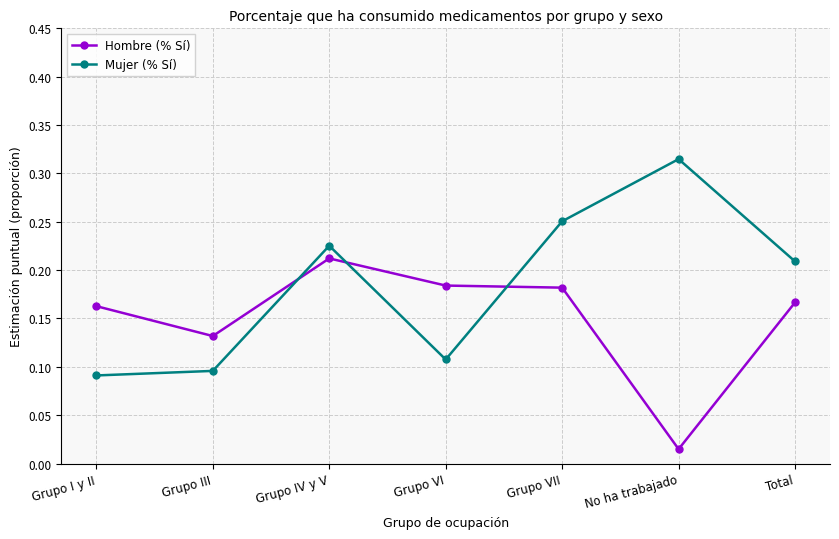

Which category has the highest value across all series?

No ha trabajado